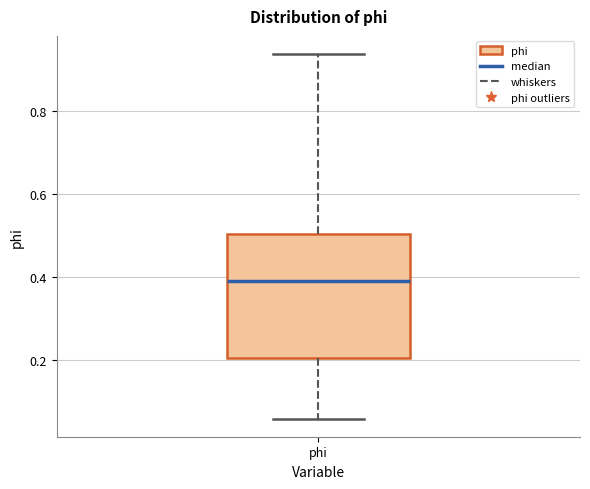

Transcribe this box plot: give where the median line is, the range the box spans, and where the two whiskers end, as read against the y-axis. The values are not printed on the chart, so give them approximately, as read against the axis.

median 0.40, box 0.20 to 0.50, whiskers 0.06 to 0.94